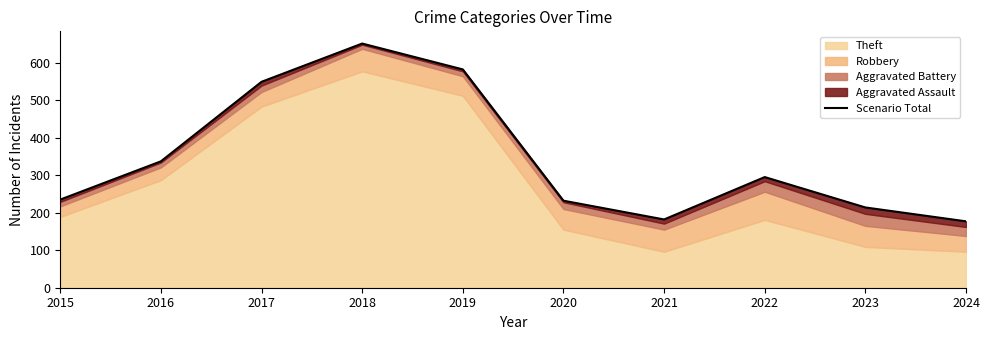

How many values exceed 295?

4